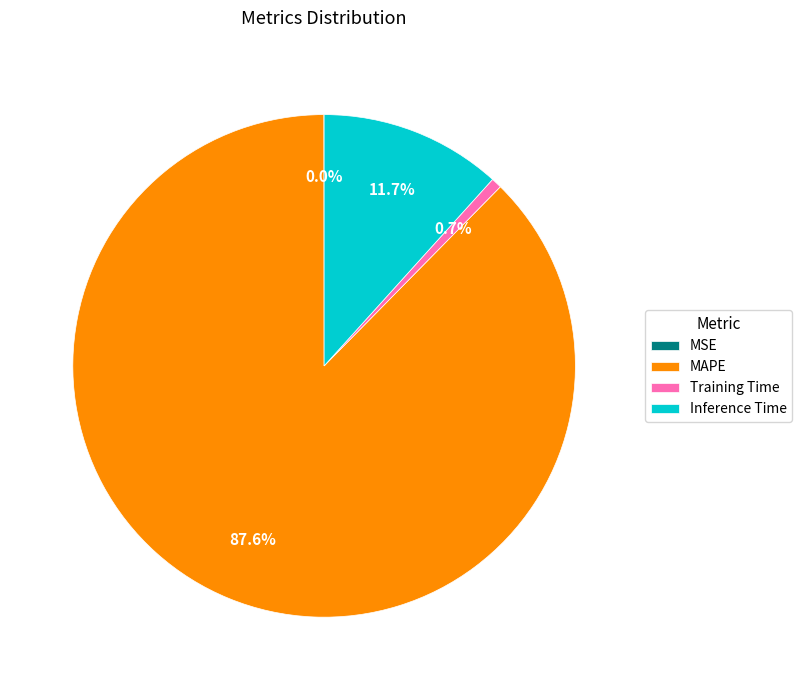

What is the total percentage of MAPE and Training Time?

88.3%